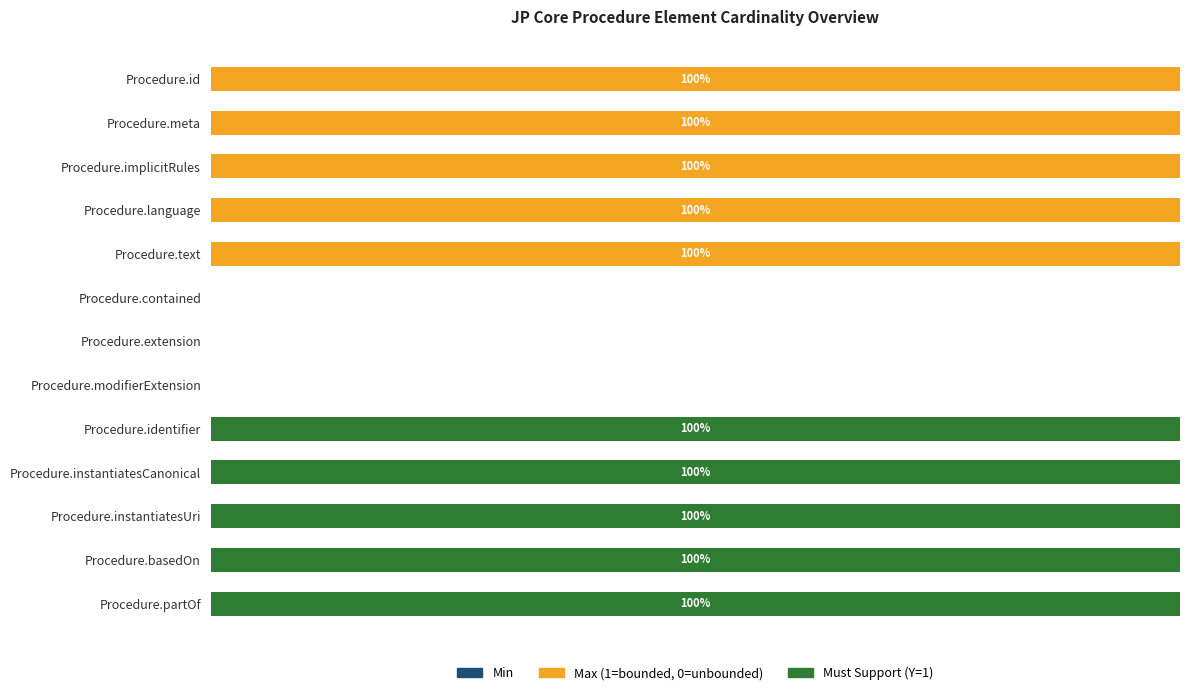

How many series are shown in this chart?

3